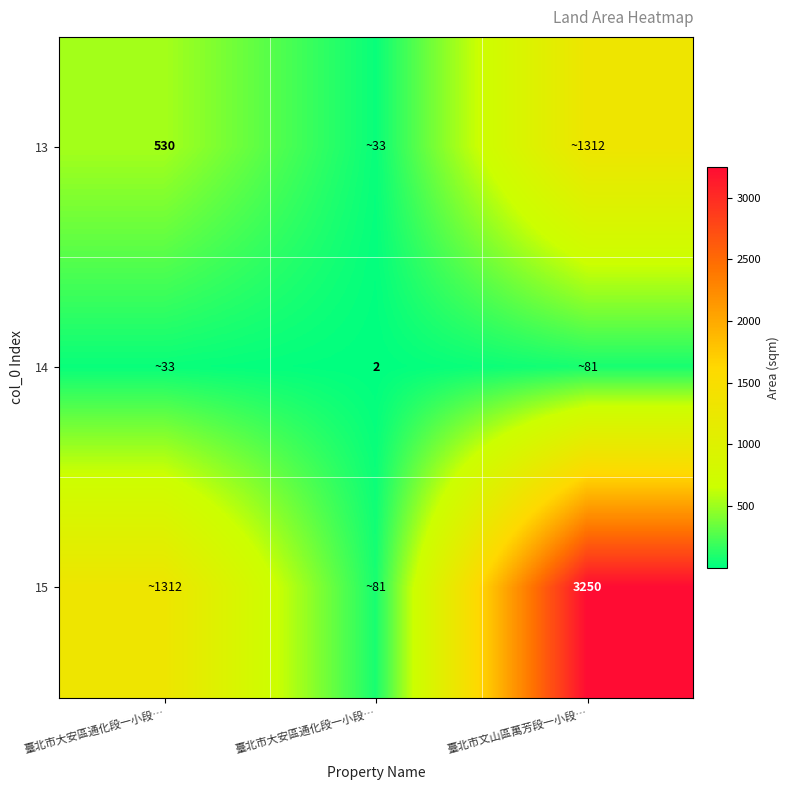

How many data points in 14 are less than 32?

1